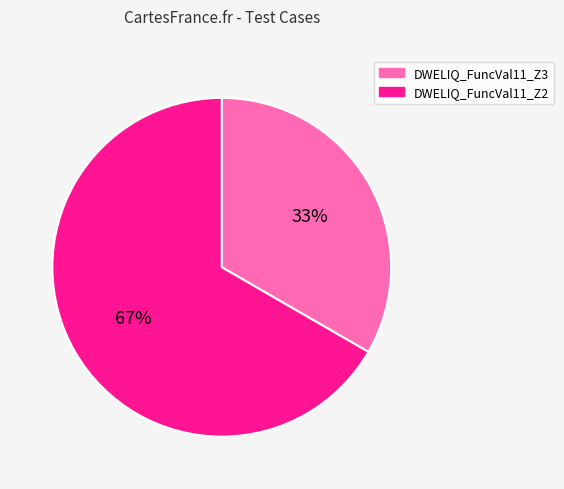

What percentage is the DWELIQ_FuncVal11_Z2 slice, to the nearest percent?

67%